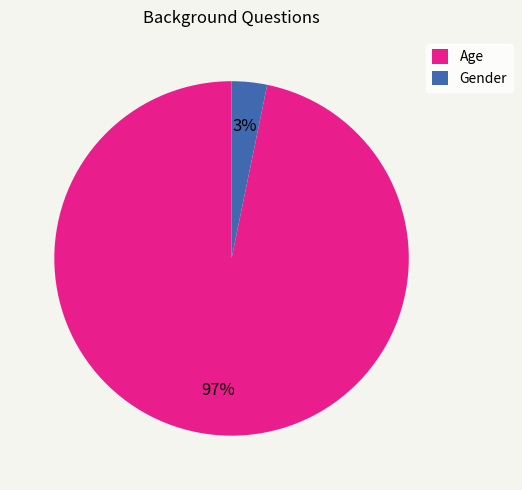

Between Gender and Age, which is larger?

Age